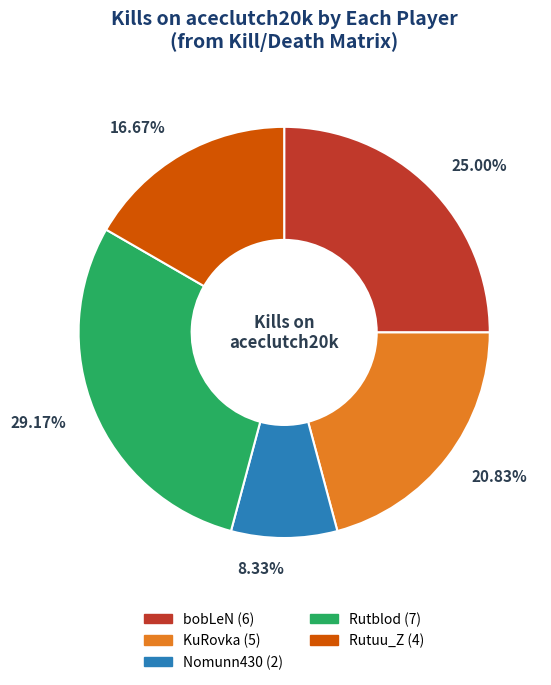

Does any single category account for the majority?

No